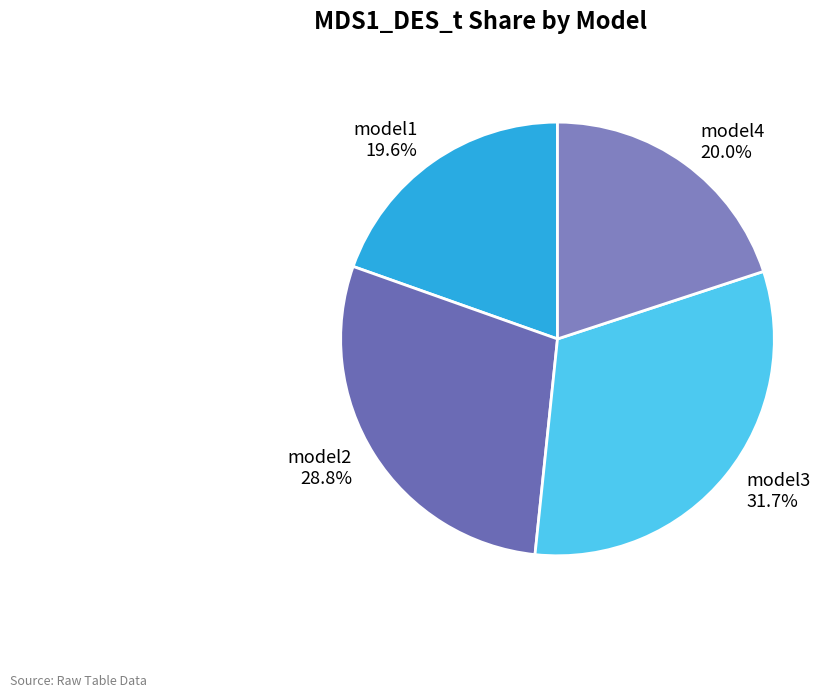

The model1 slice represents 30% of the pie. True or false?

False